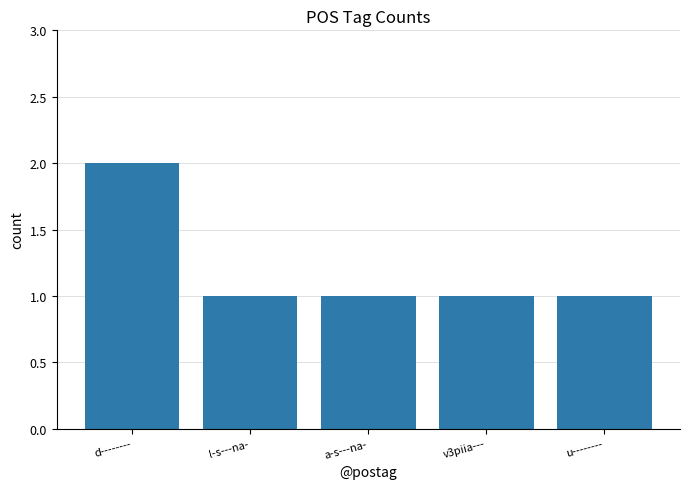

What is the sum of the values at v3piia--- and l-s---na-?

2